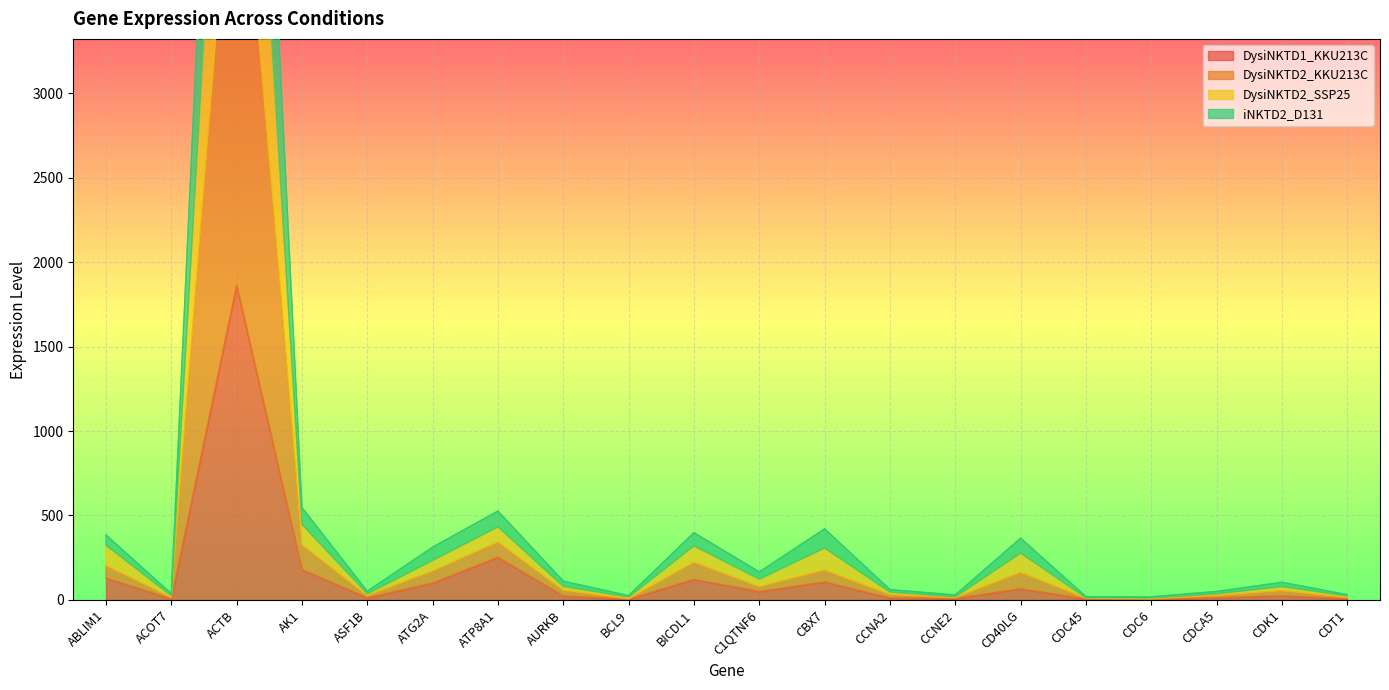

Where does the DysiNKTD2_KKU213C series first go above 111?

ABLIM1